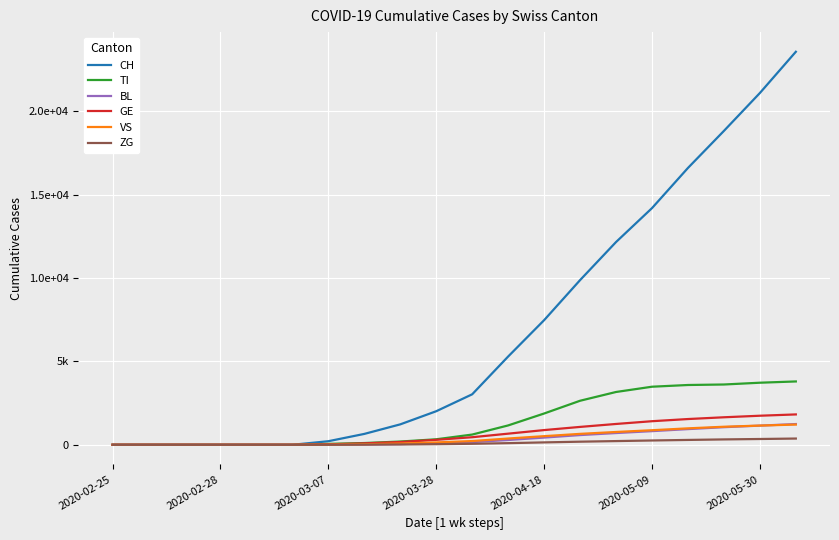

Does the chart display data point markers on the line(s)?

No